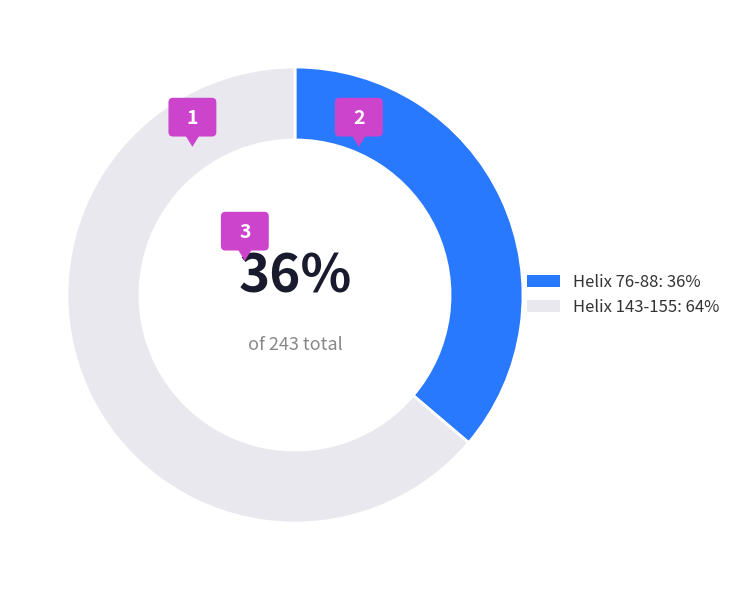

What is the change in value from Helix 76-88 to Helix 143-155?

+67